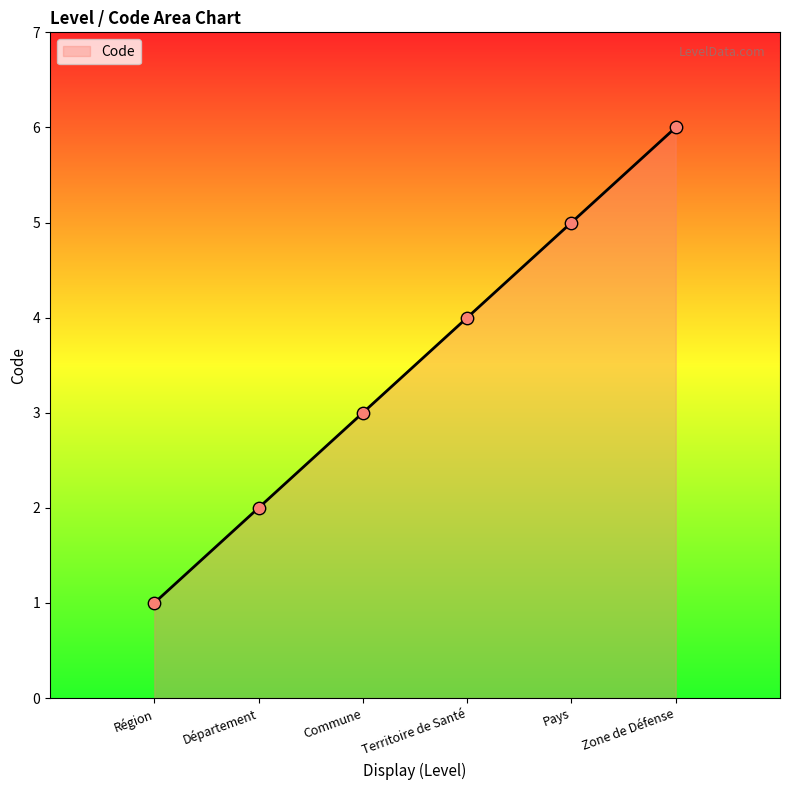

Which has a higher value, Pays or Département?

Pays